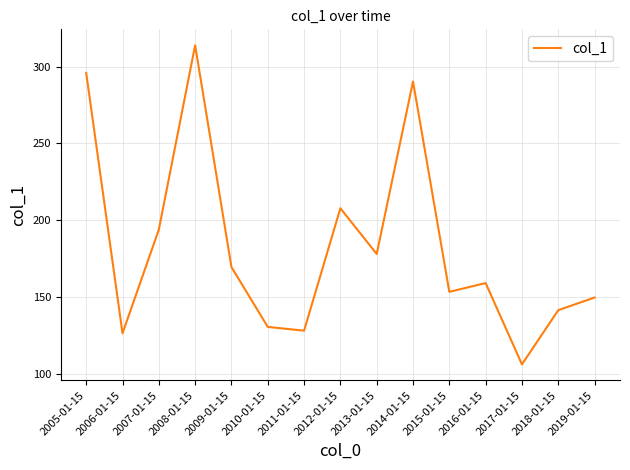

What is the average value?

182.8